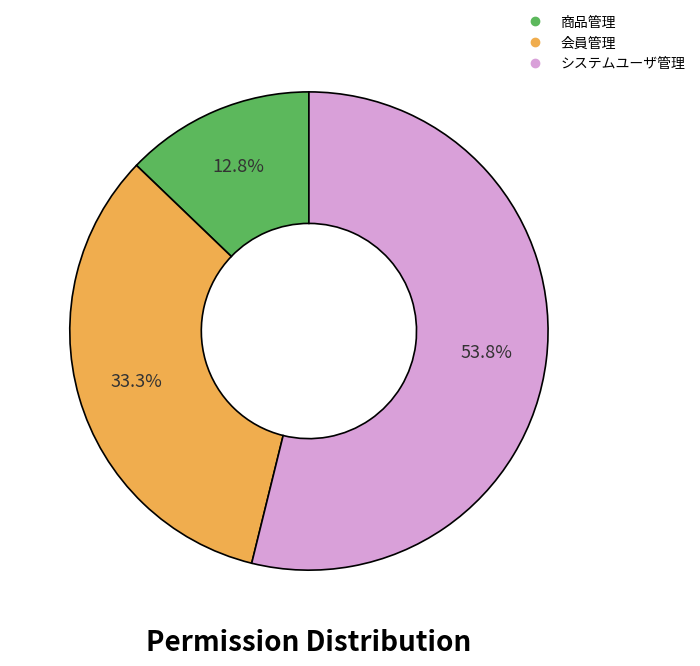

To the nearest percent, what is the average slice percentage?

33%